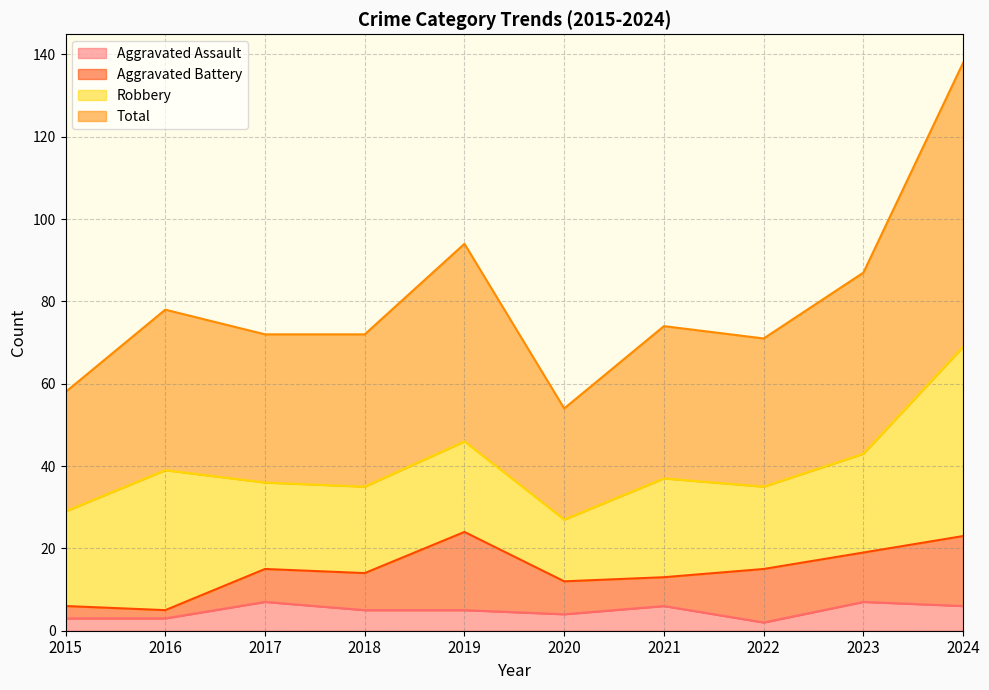

The Total series shows 74 at 2021. True or false?

True